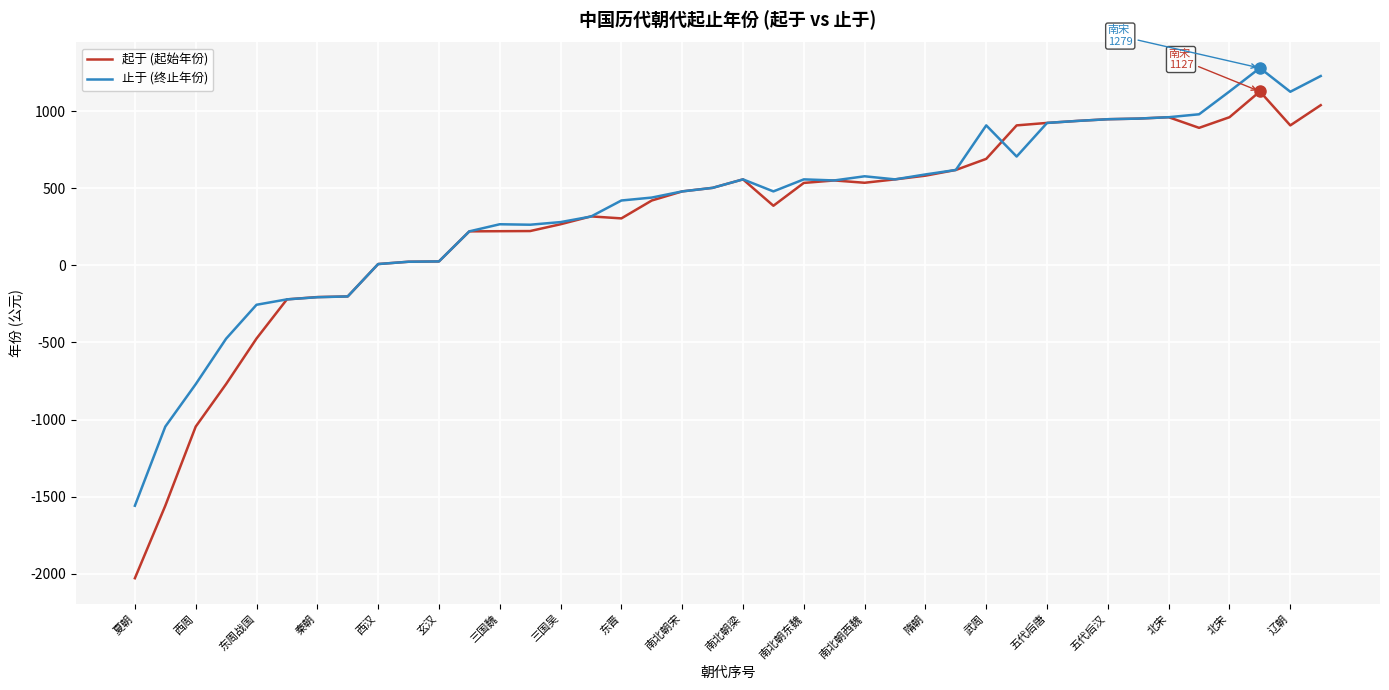

What is the smallest value displayed?

-2029